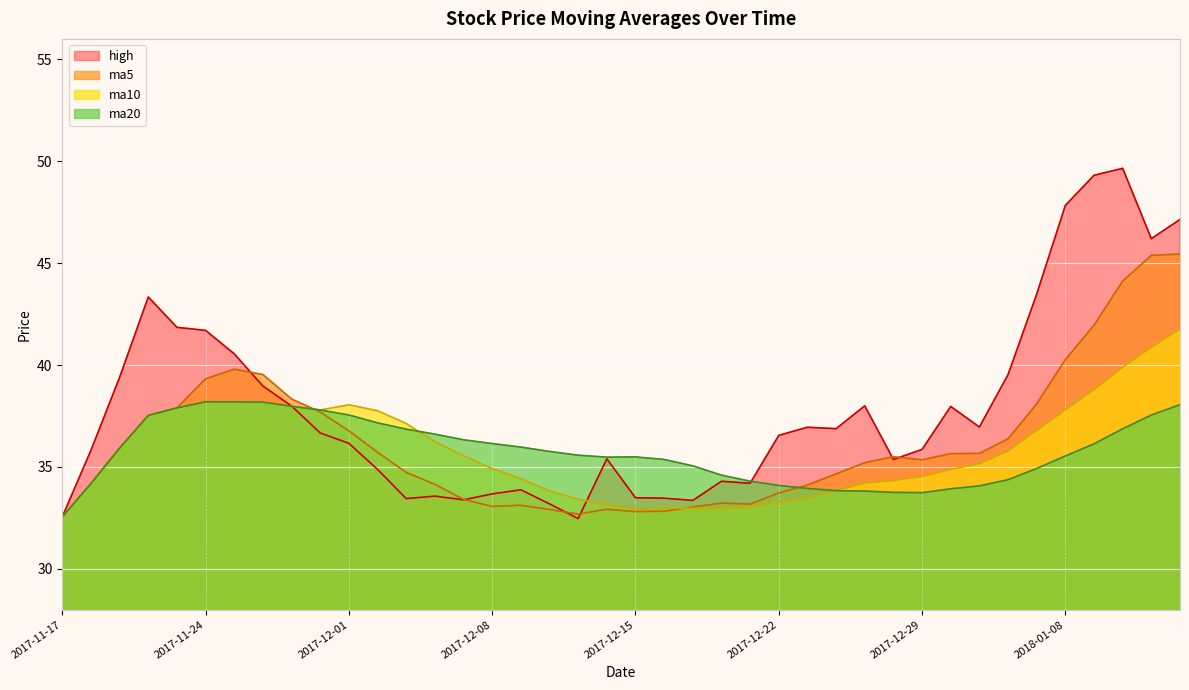

True or false: high has more than 2 points higher than both neighbors.

True